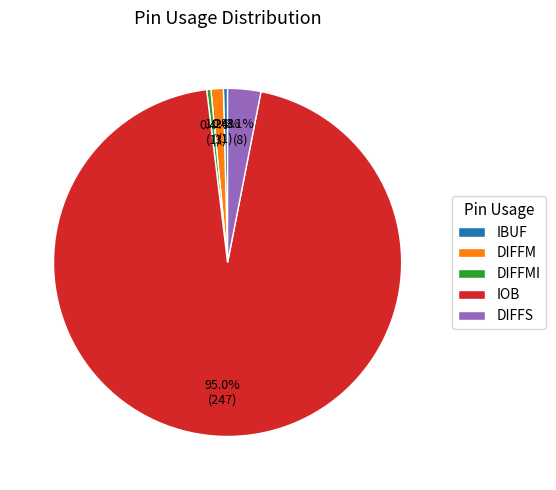

To the nearest percent, what is the difference between the largest and smallest slice percentages?

95%